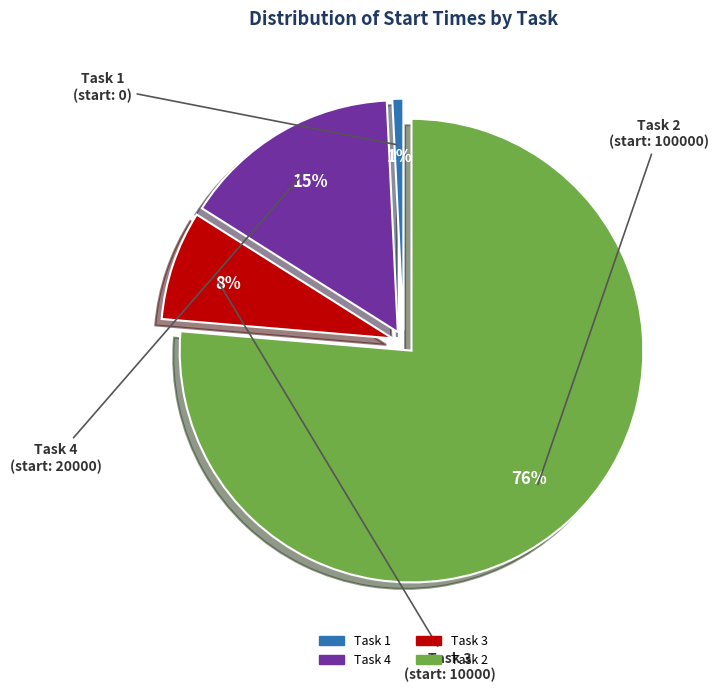

Which has a higher value, Task 3 or Task 2?

Task 2